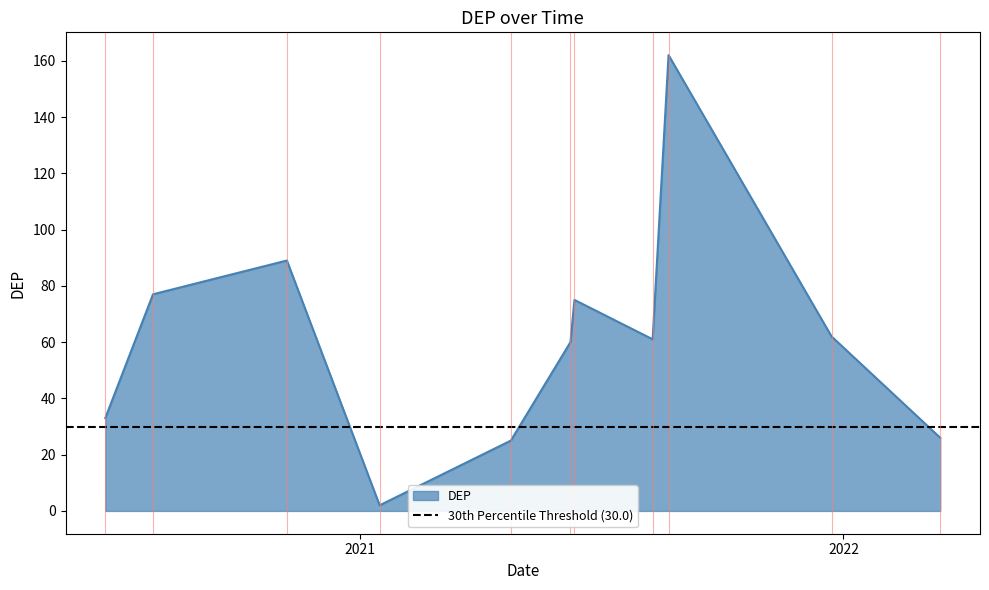

List the labels in order of value, largest first.

2021-08-22, 2020-11-07, 2020-07-29, 2021-06-12, 2021-12-23, 2021-08-10, 2021-06-09, 2020-06-23, 2022-03-15, 2021-04-25, 2021-01-16